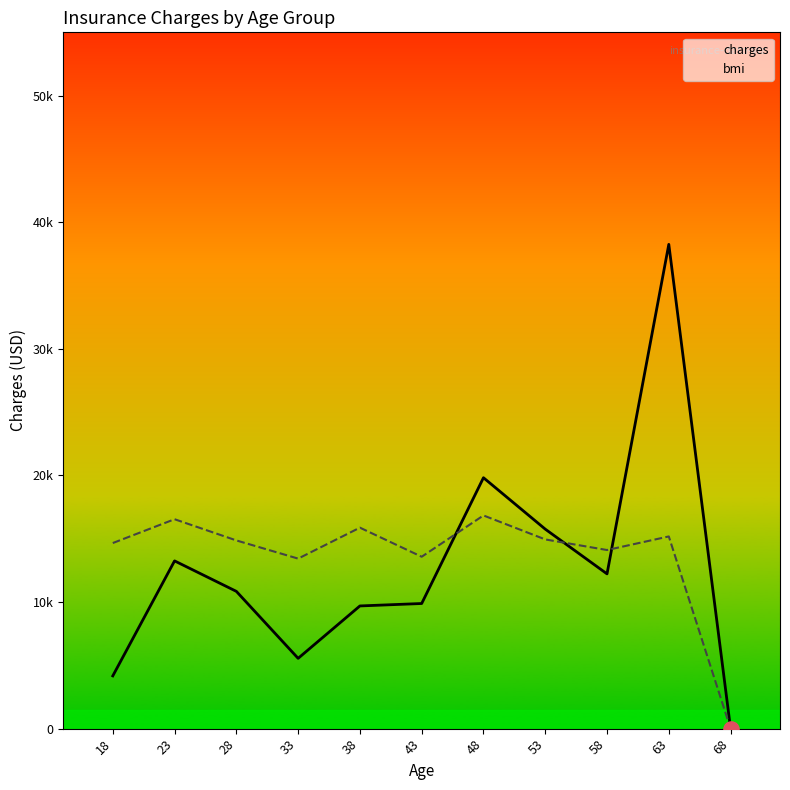

Between 19 and 21, which is larger?

21